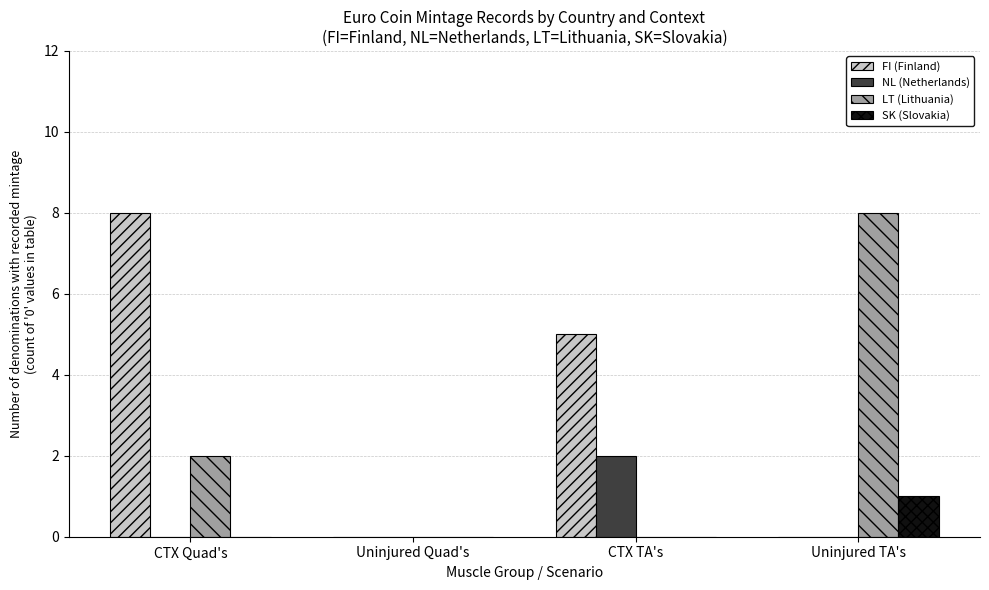

At which category is the sum across all series the highest?

CTX Quad's